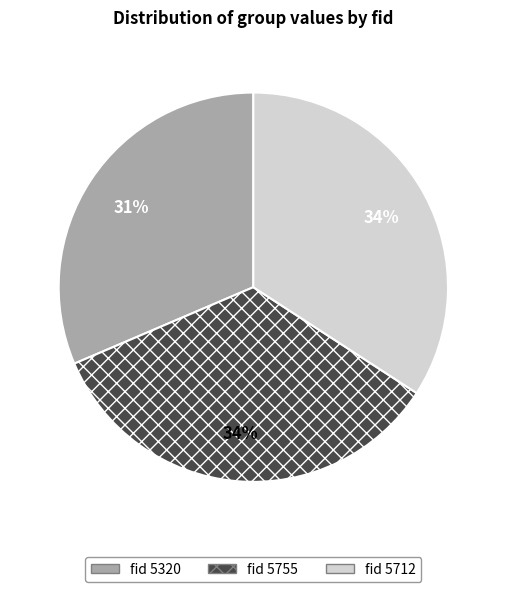

To the nearest percent, what is the average slice percentage?

33%